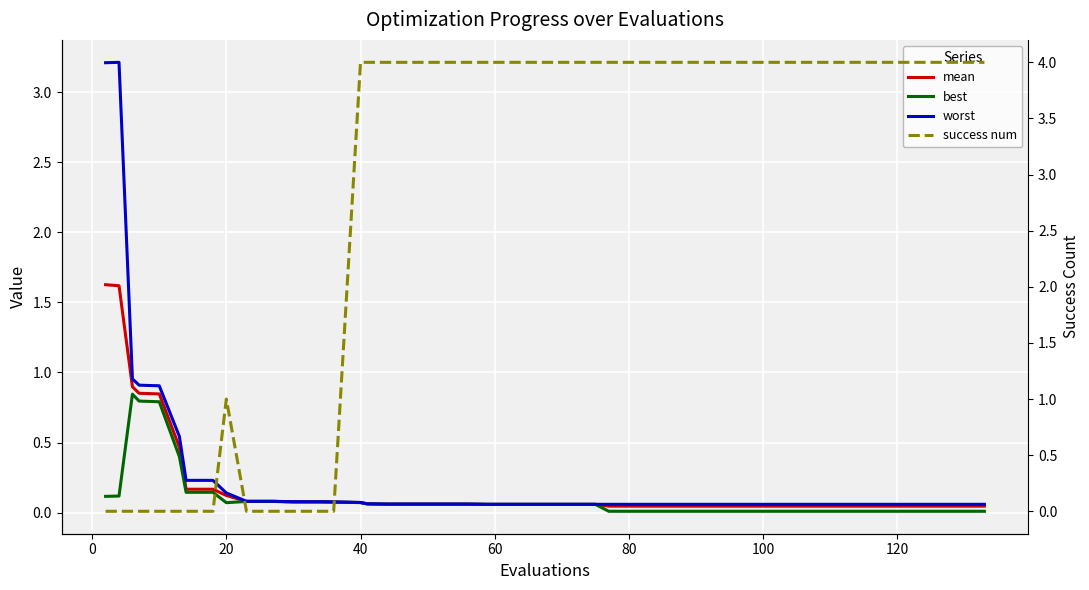

What are all the series names shown in the legend?

mean, best, worst, success num